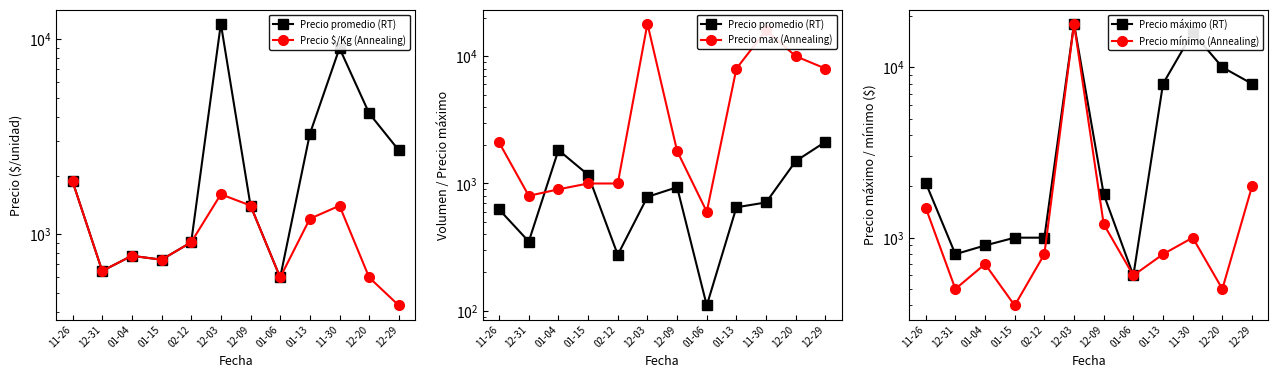

Between which two adjacent categories do Precio $/Kg (Annealing) and Precio mínimo (Annealing) first intersect?

02-12 and 12-03